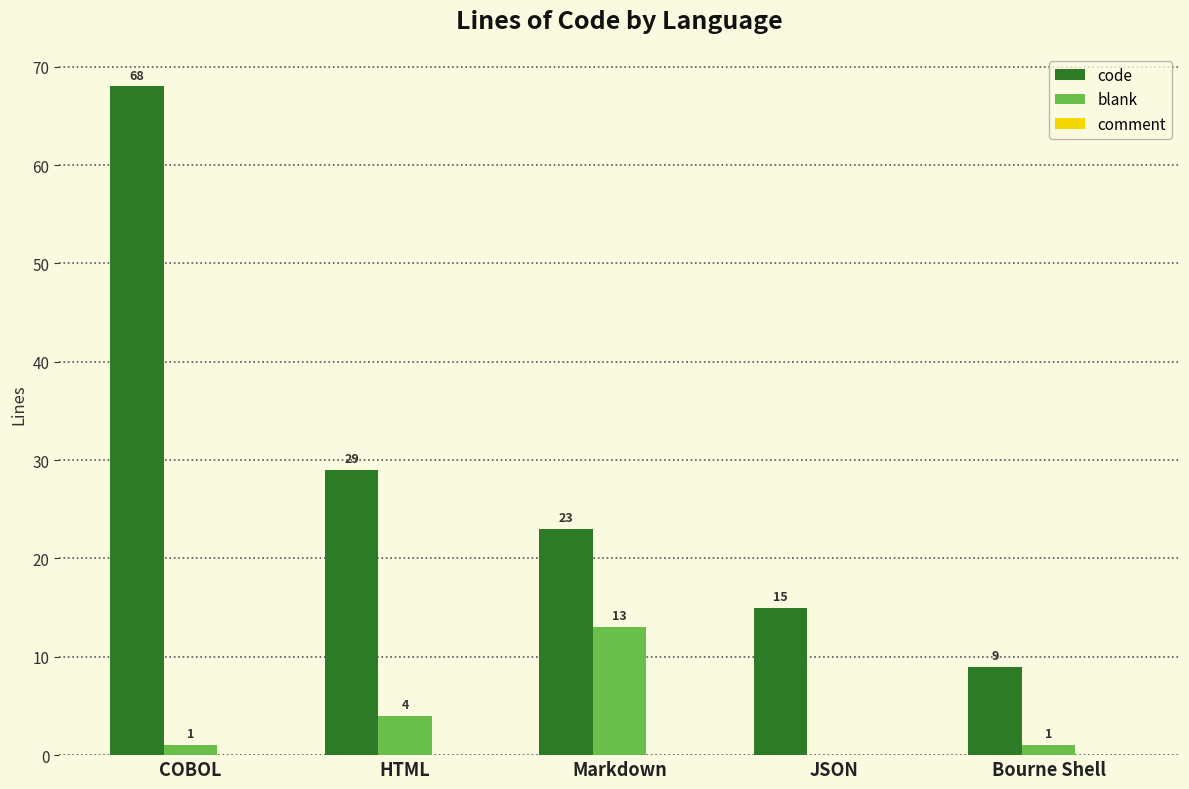

The blank series shows 4 at JSON. True or false?

False